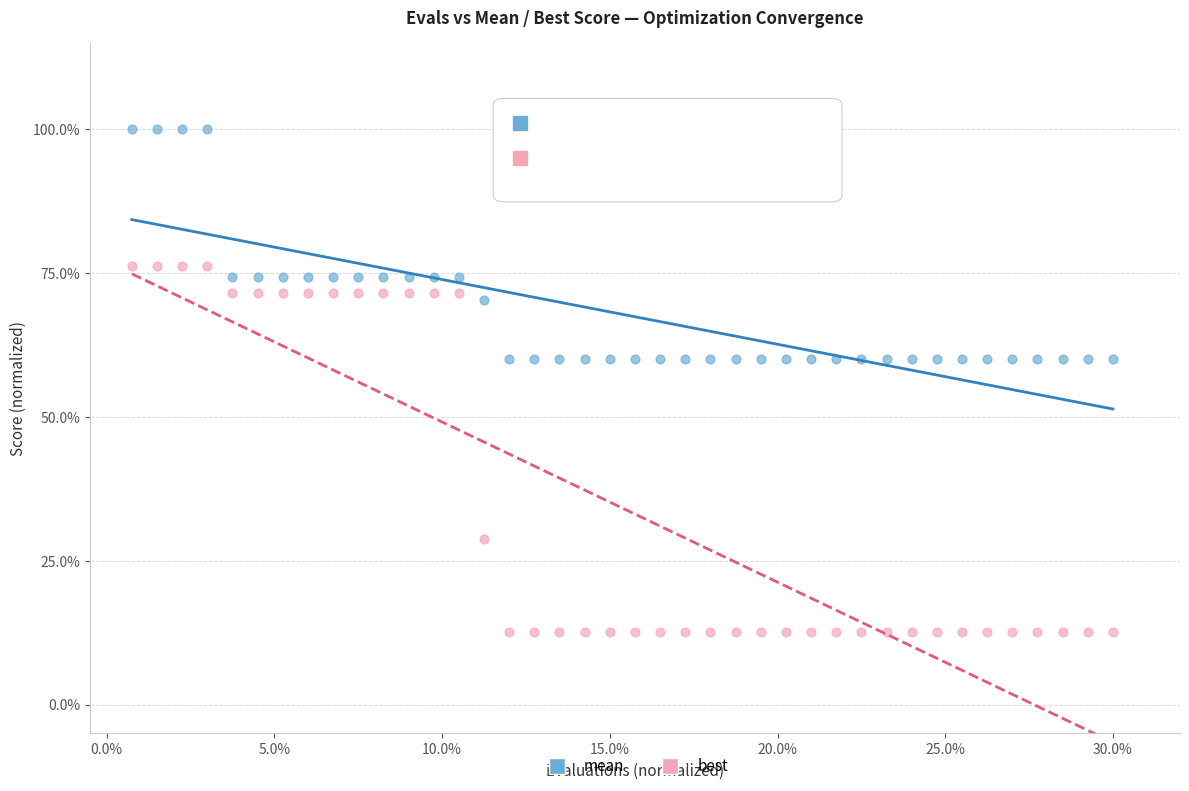

Which series reaches the minimum Y coordinate?

best